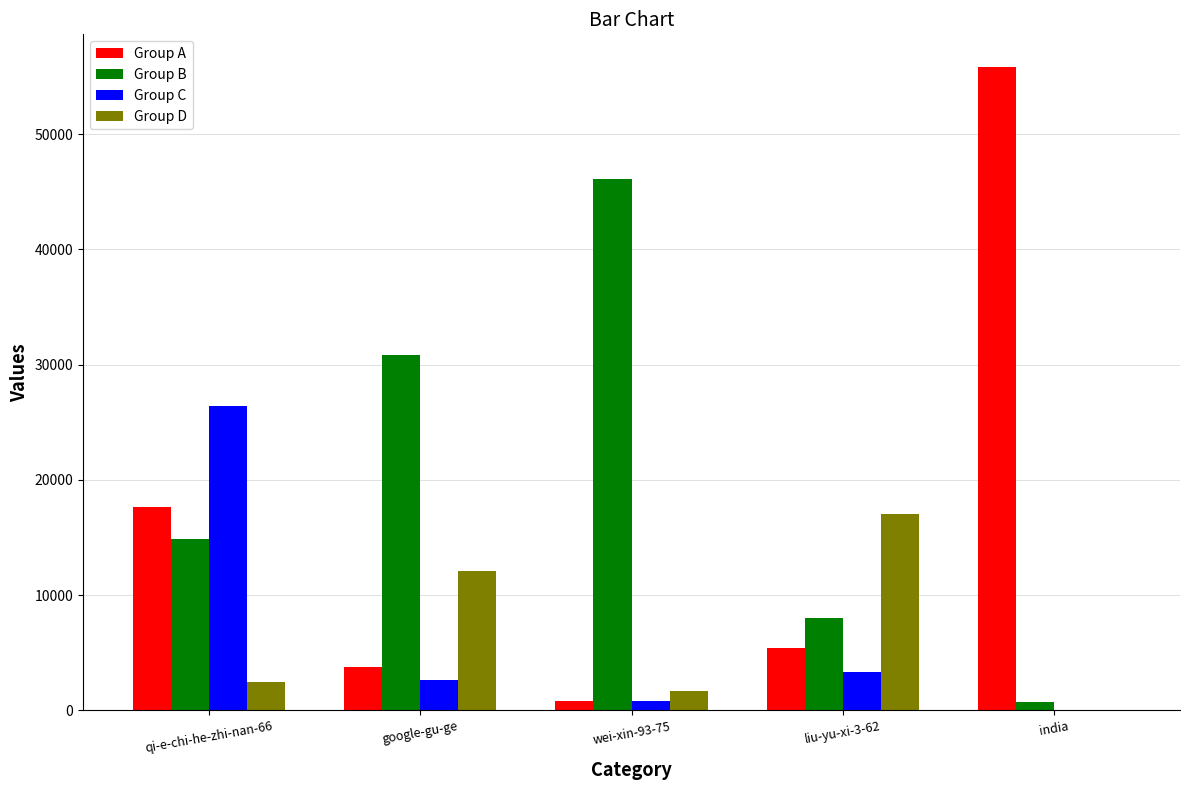

Which series has the largest total across all categories?

Group B